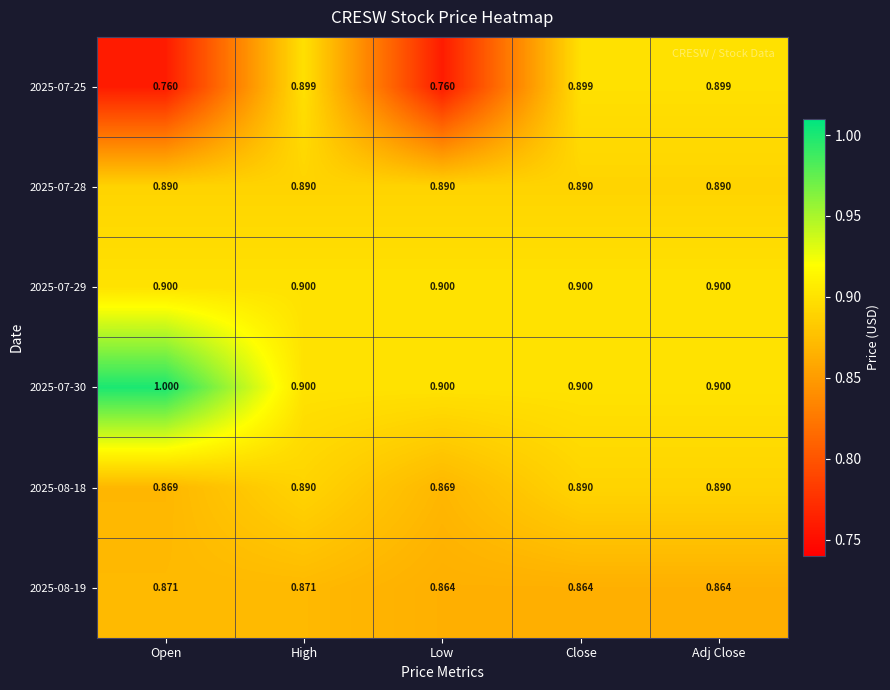

Which series changed the most between Open and High?

2025-07-25